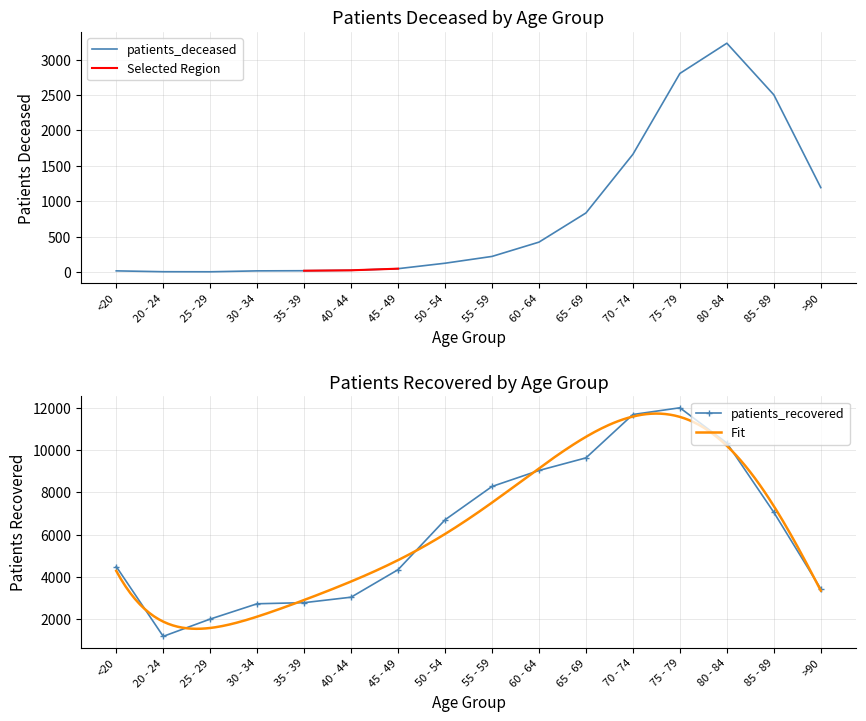

What is the smallest value displayed?

3